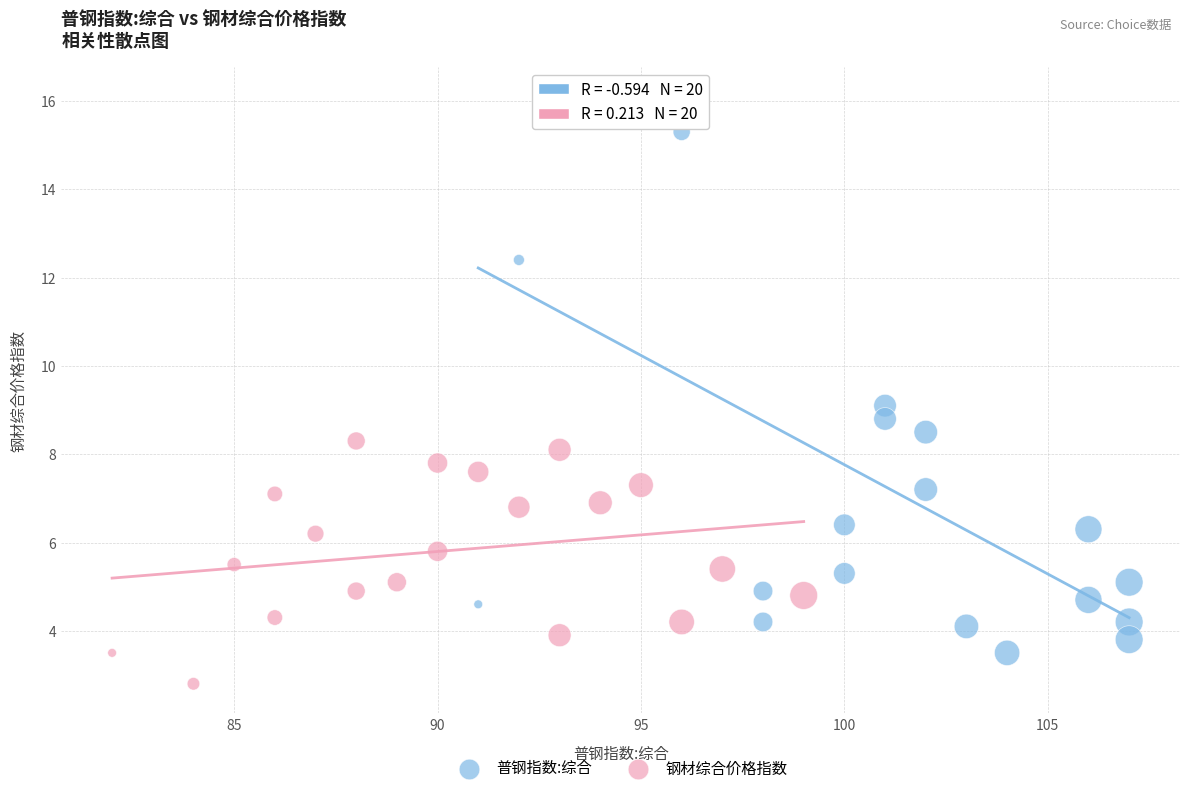

Which series contains the highest Y value?

普钢指数:综合